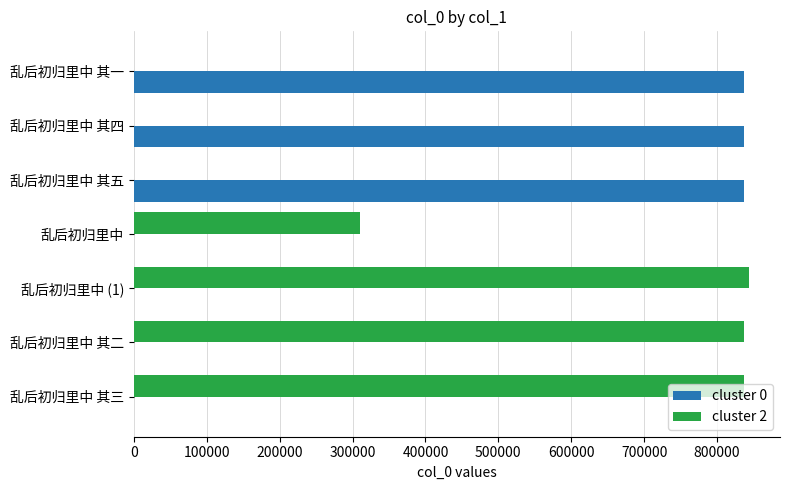

What is the total value across all series at 乱后初归里中 其四?

836890